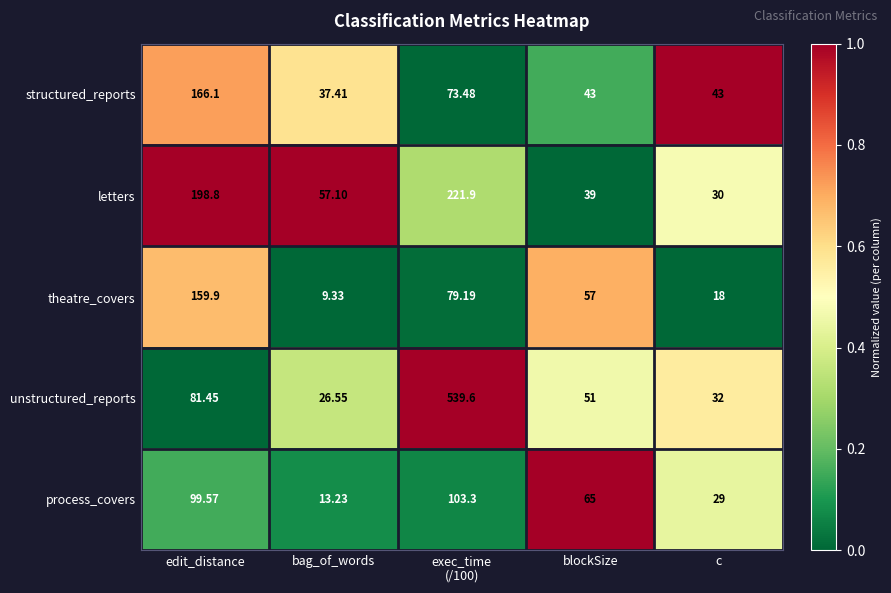

Which series has the largest total across all categories?

unstructured_reports